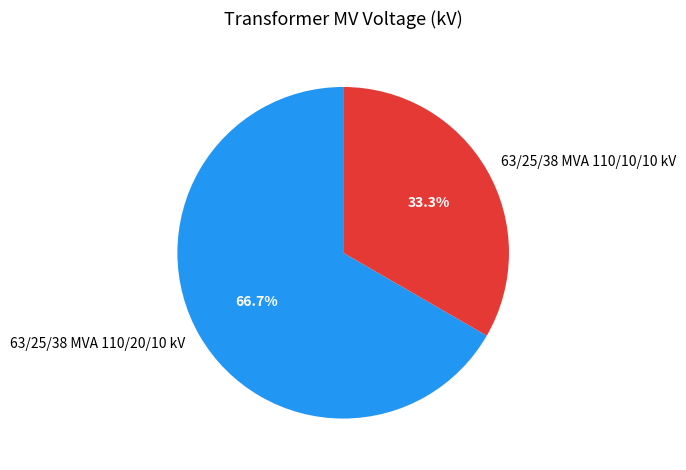

To the nearest percent, what is the difference between the largest and smallest slice percentages?

33%